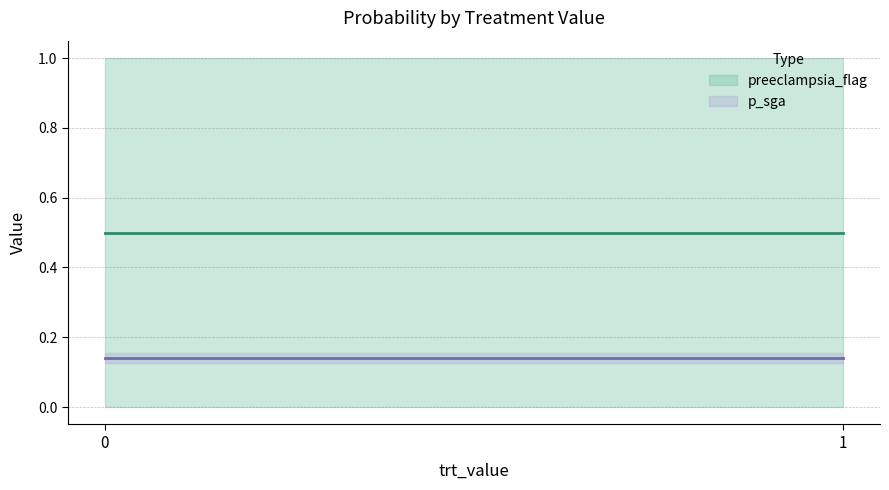

What is the total value across all series at 0?

0.6